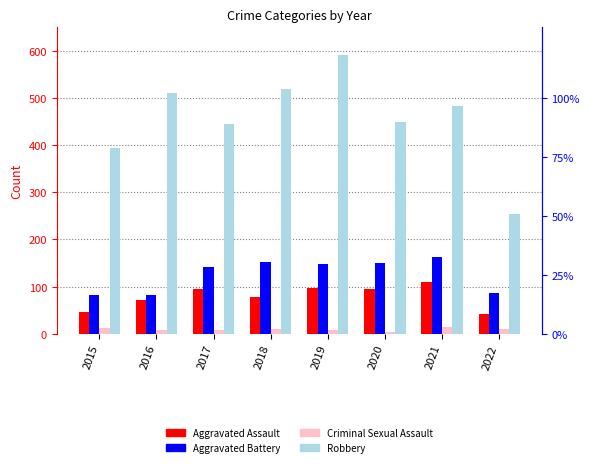

What is the sum of the Robbery values at 2020 and 2017?

896